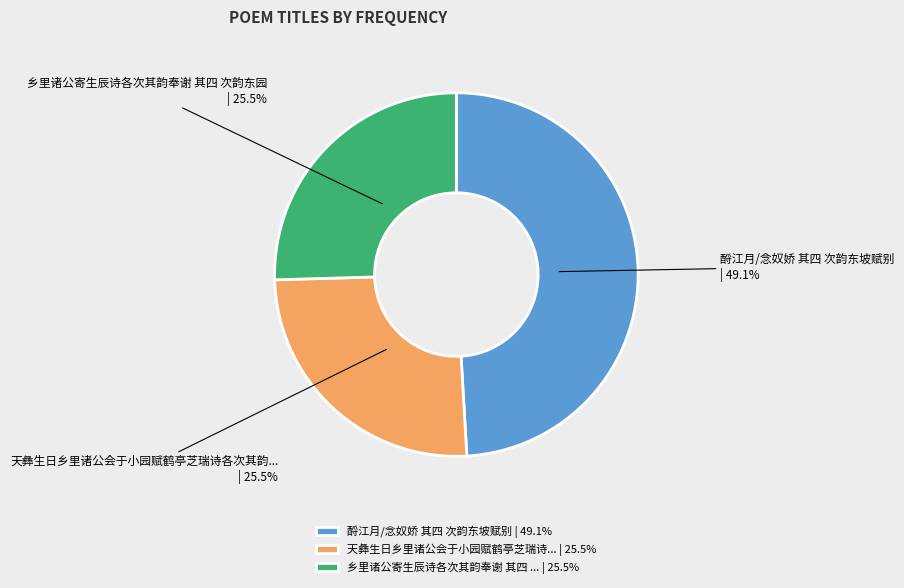

Approximately how many times larger is the value at 天彝生日乡里诸公会于小园赋鹤亭芝瑞诗... | 25.5% compared to 乡里诸公寄生辰诗各次其韵奉谢 其四 ... | 25.5%?

1.0